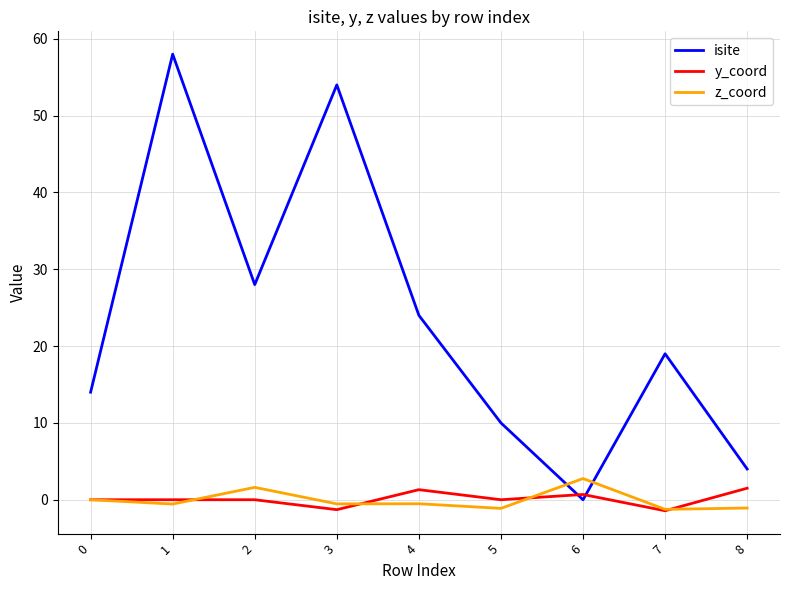

Between which two adjacent categories do isite and z_coord first intersect?

5 and 6